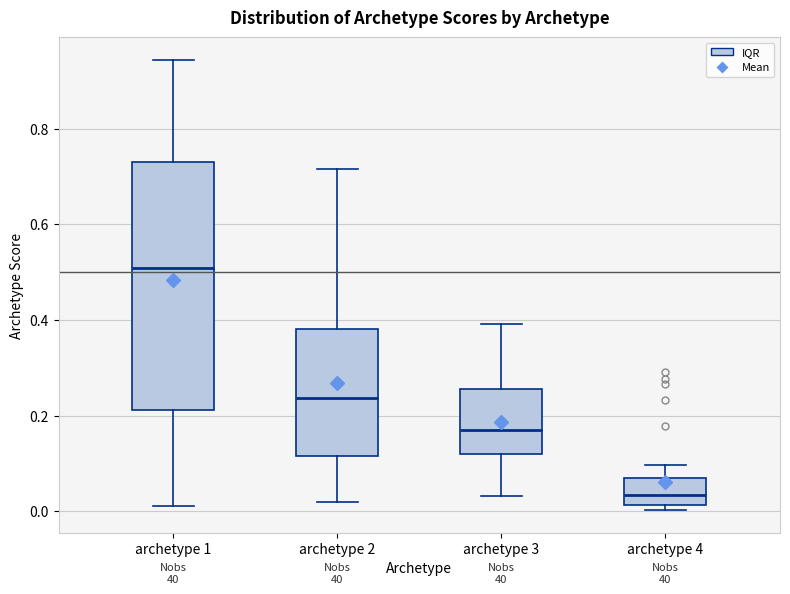

Where does the lower whisker of the box for archetype 3 end on the y-axis? The values are not printed on the chart, so give them approximately, as read against the axis.

0.04